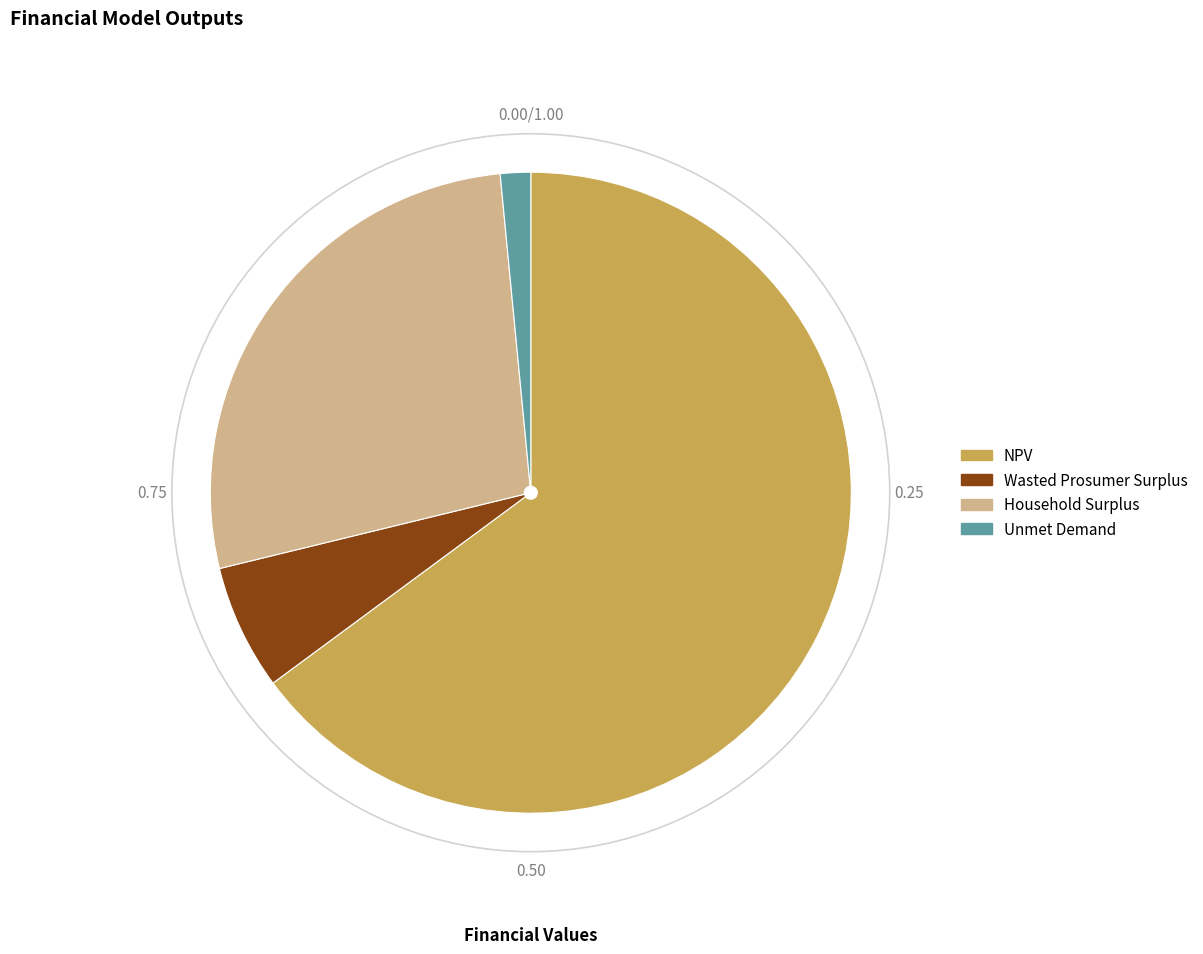

What is the smallest slice in the pie chart?

Unmet Demand